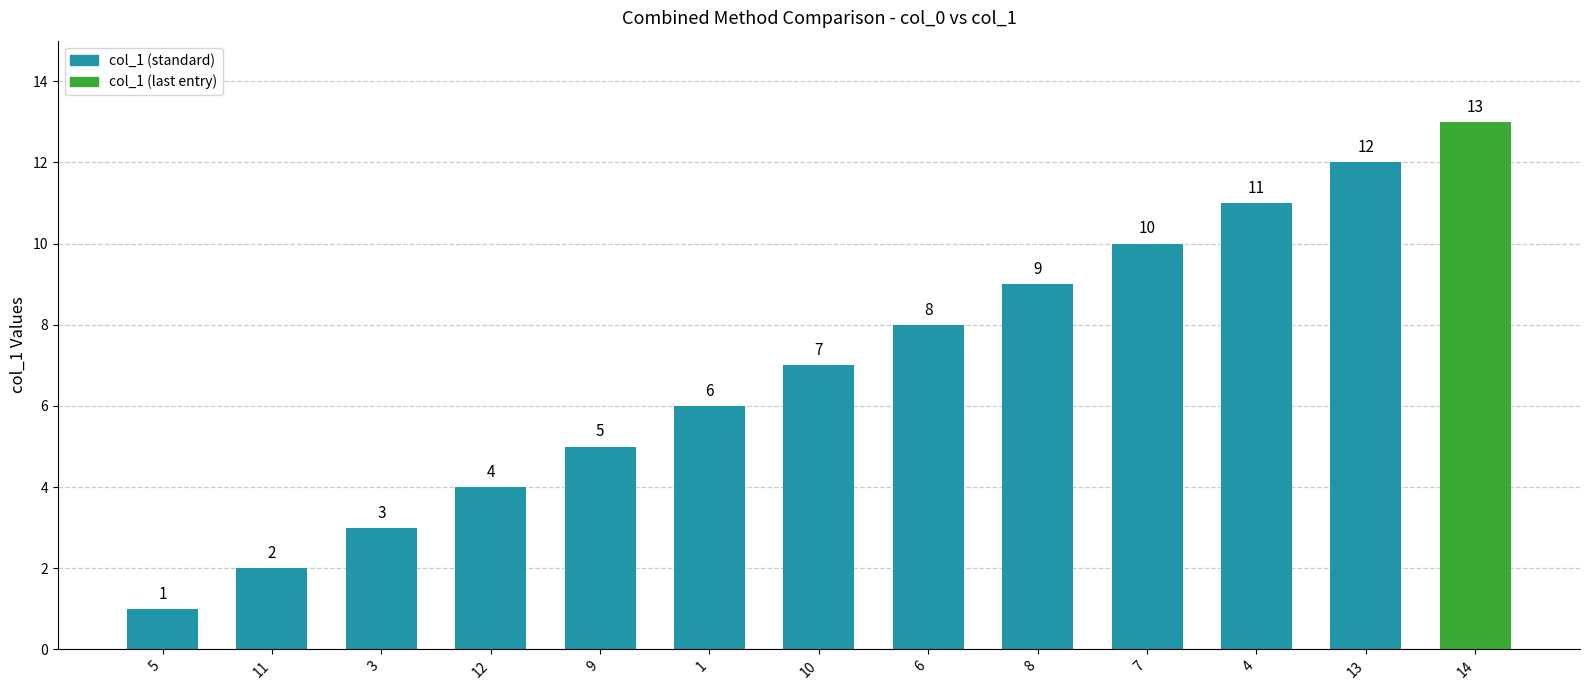

Does the chart contain any negative values?

No